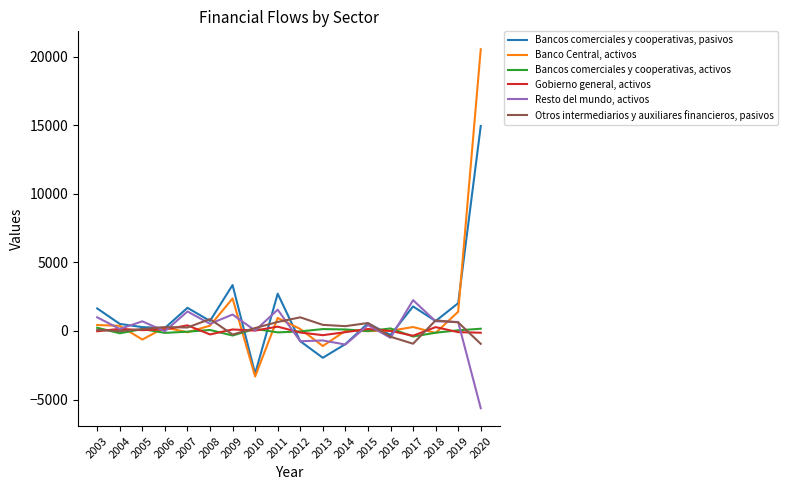

What is the maximum value for Bancos comerciales y cooperativas, activos?

236